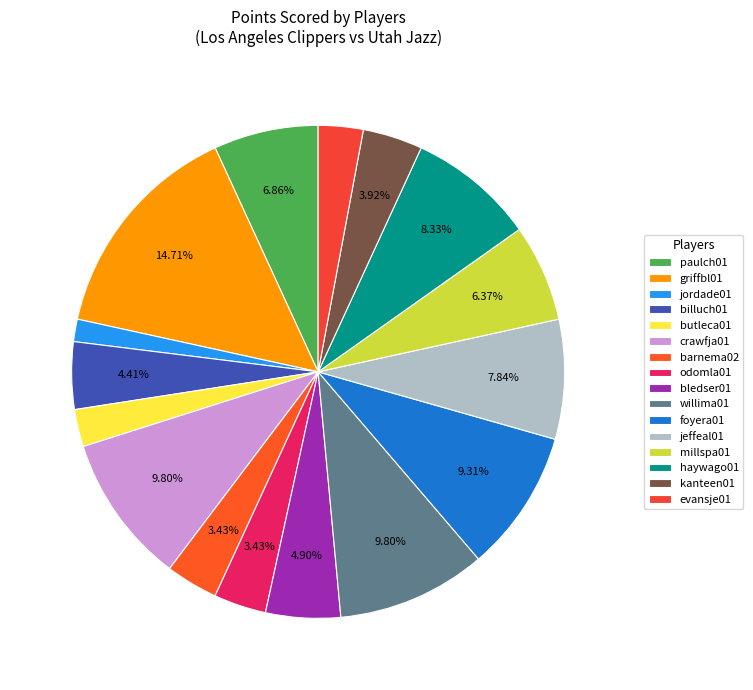

To the nearest percent, what is the difference between the griffbl01 and millspa01 slice percentages?

8%